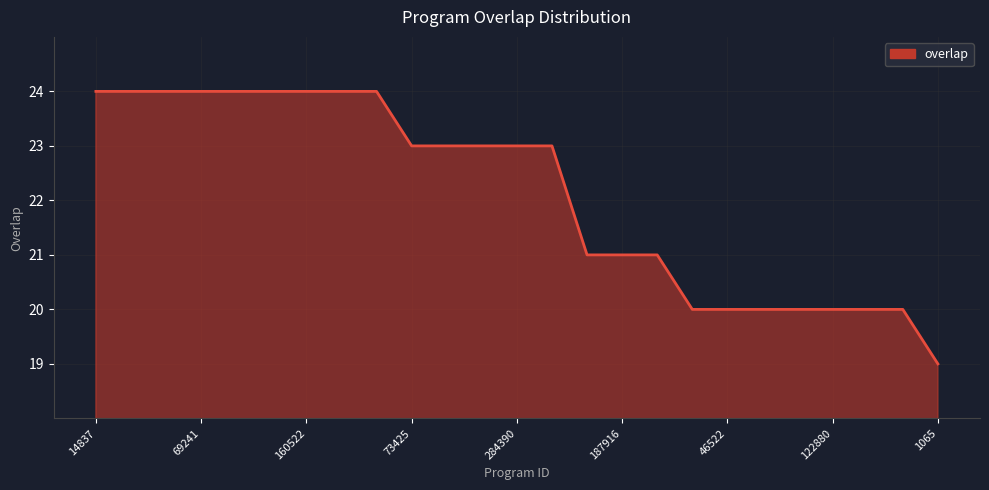

How many series are shown in this chart?

1